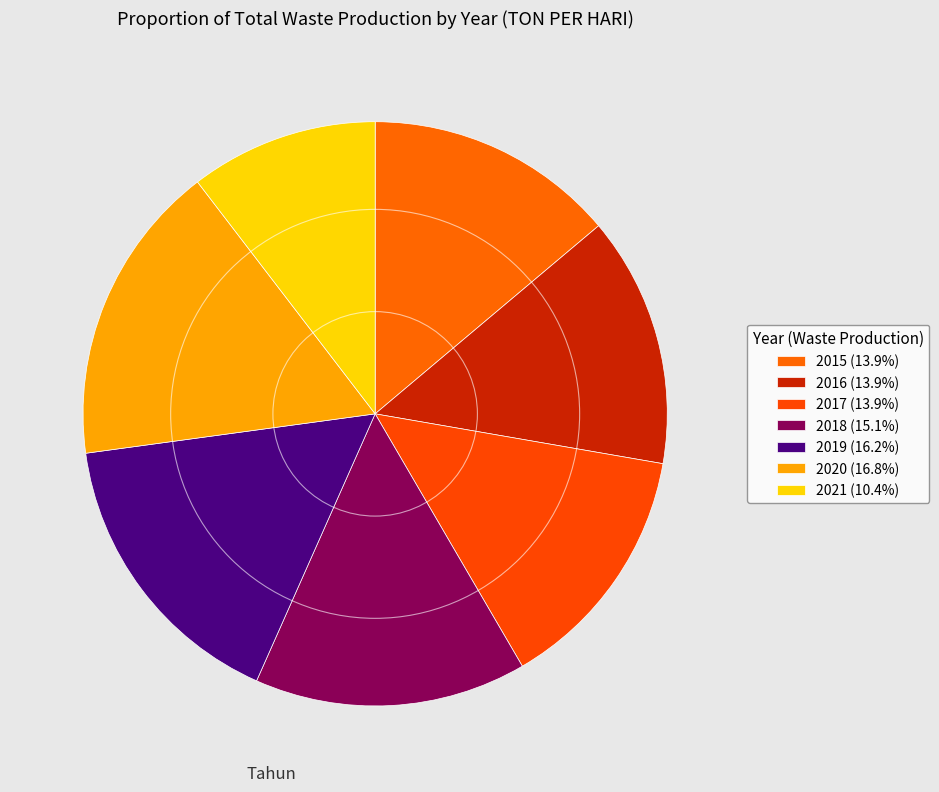

Does 2020 account for over 50% of the chart?

No